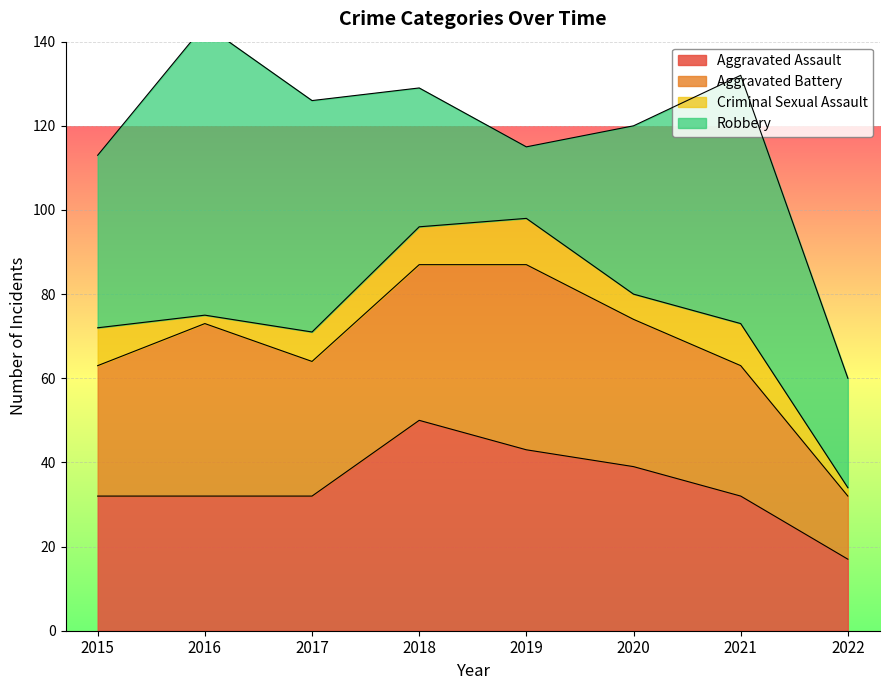

The value of Criminal Sexual Assault at 2018 is 9. True or false?

True